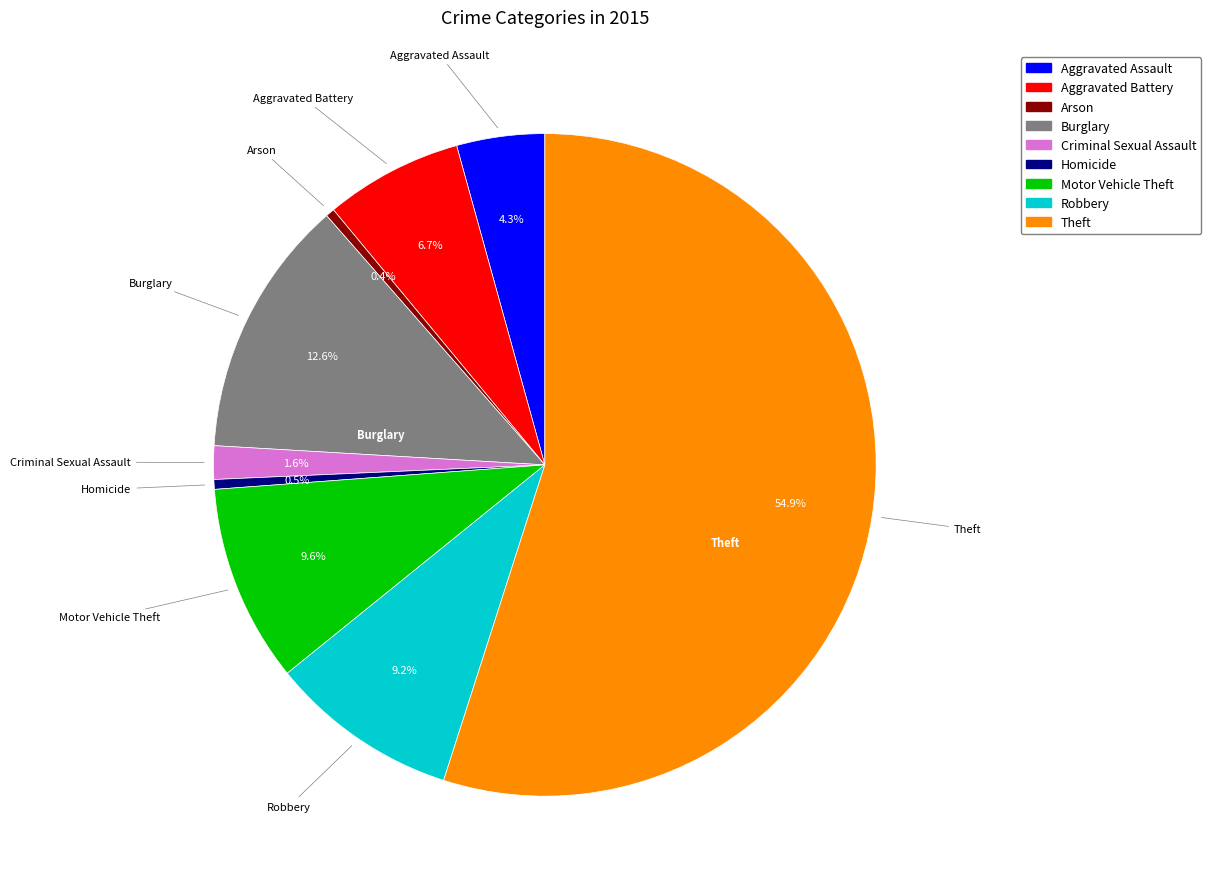

What is the majority slice?

Theft